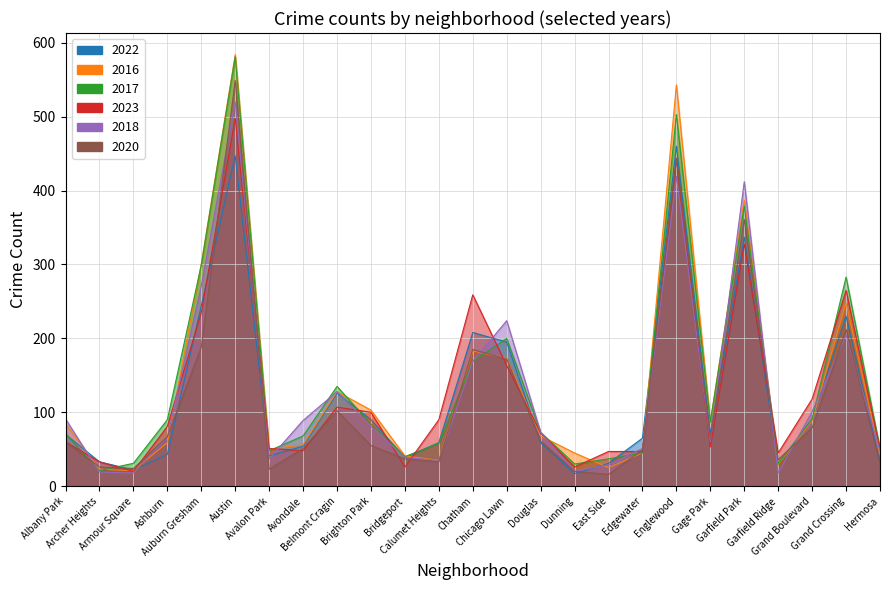

After their last crossing, which series has the higher values: 2022 or 2020?

2022